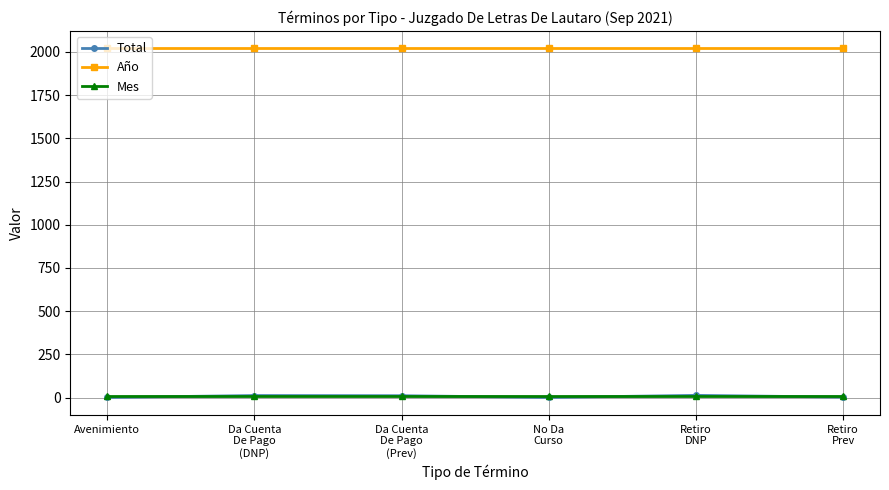

The Mes series shows 9 at Da Cuenta
De Pago
(Prev). True or false?

True